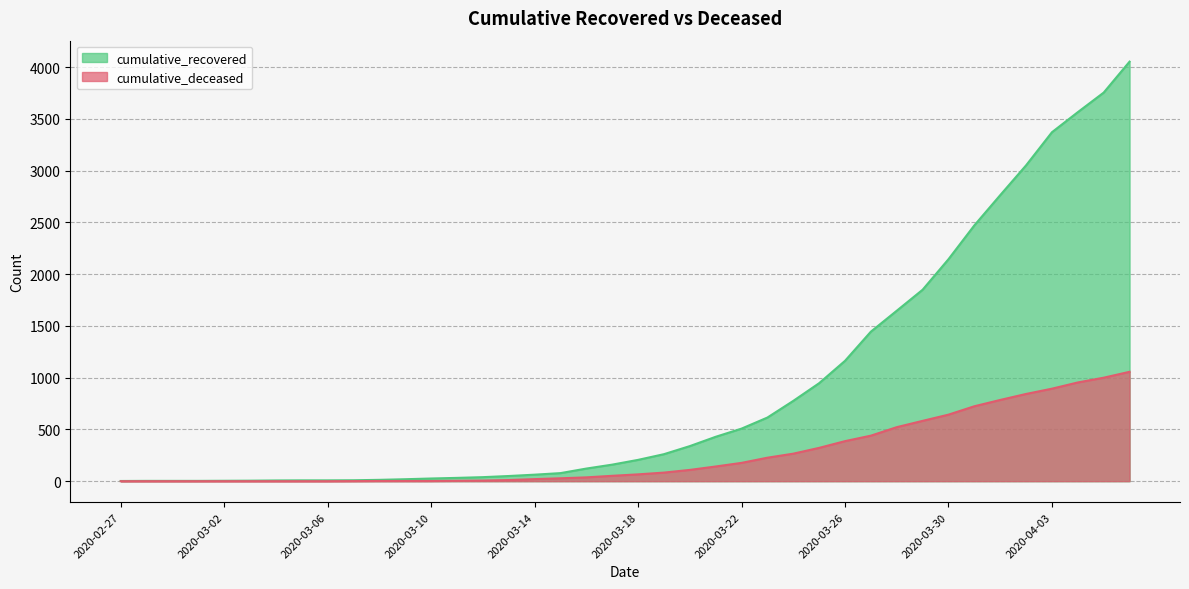

How many data points in cumulative_recovered are above 206?

19